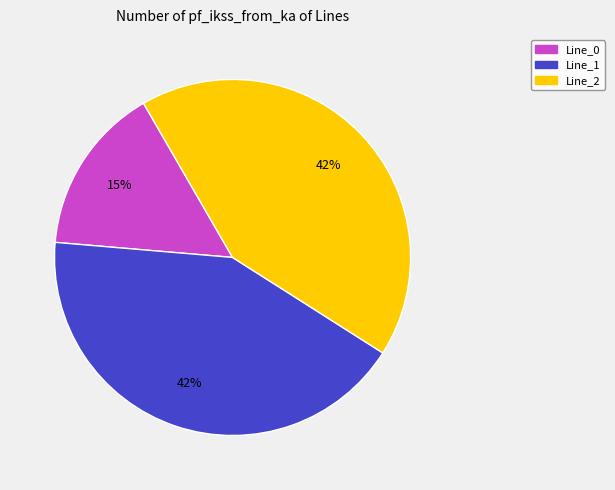

To the nearest percent, what is the difference between the largest and smallest slice percentages?

27%